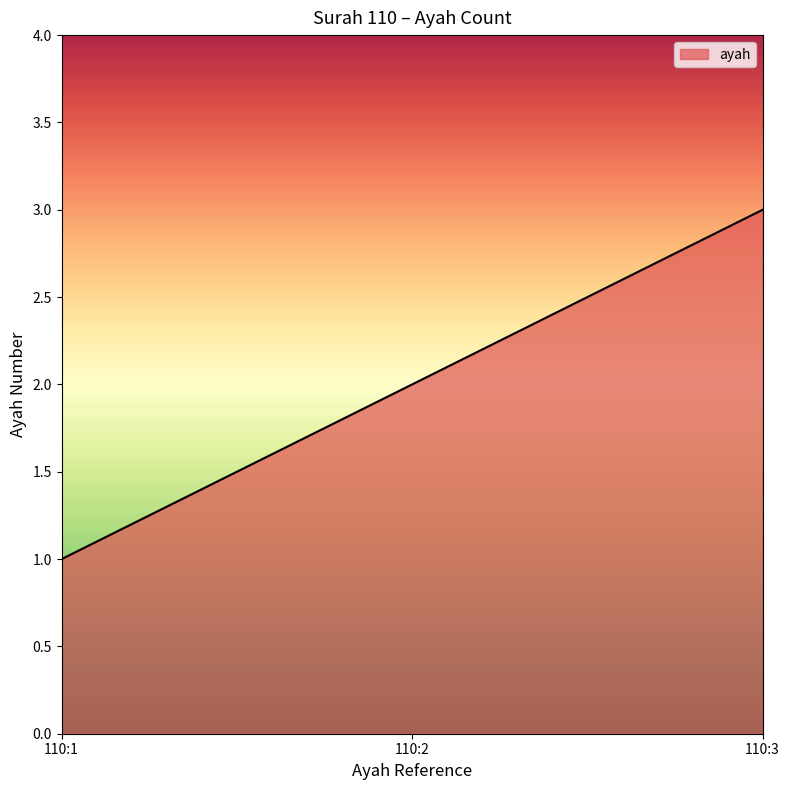

What is the sum of the values at 110:2 and 110:3?

5